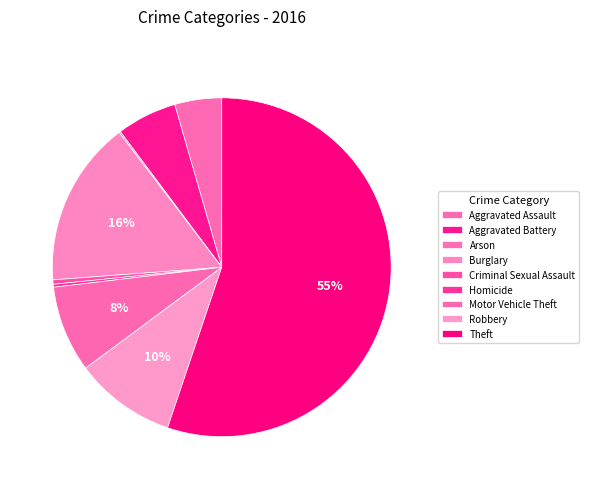

Is there any slice that represents more than half of the pie?

Yes